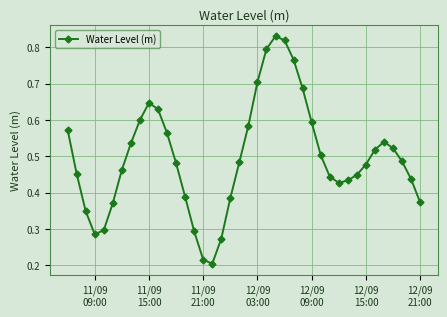

How many interior local peaks (higher than both neighbors) does the data have?

3